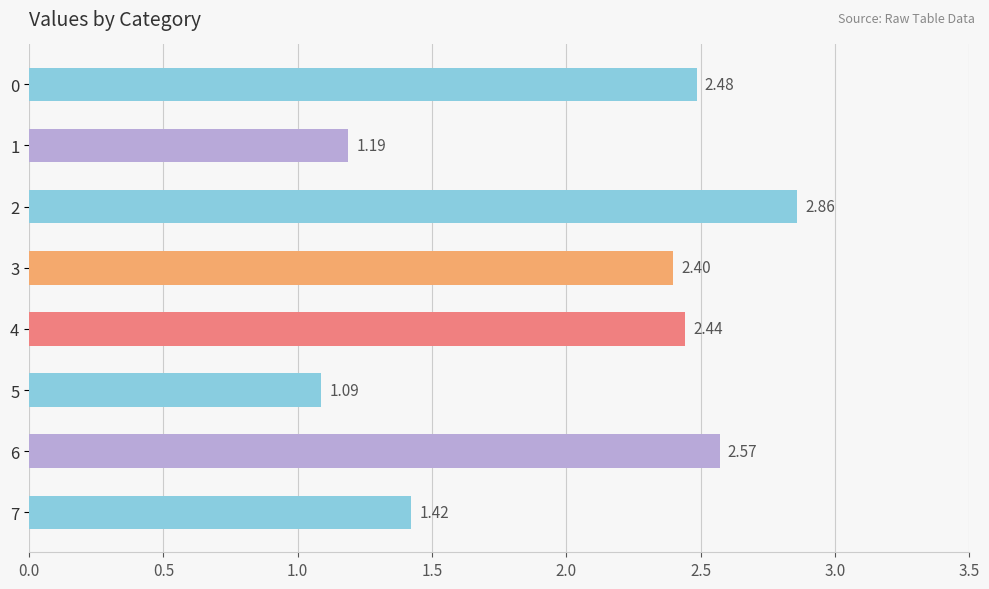

Between 4 and 1, which is larger?

4